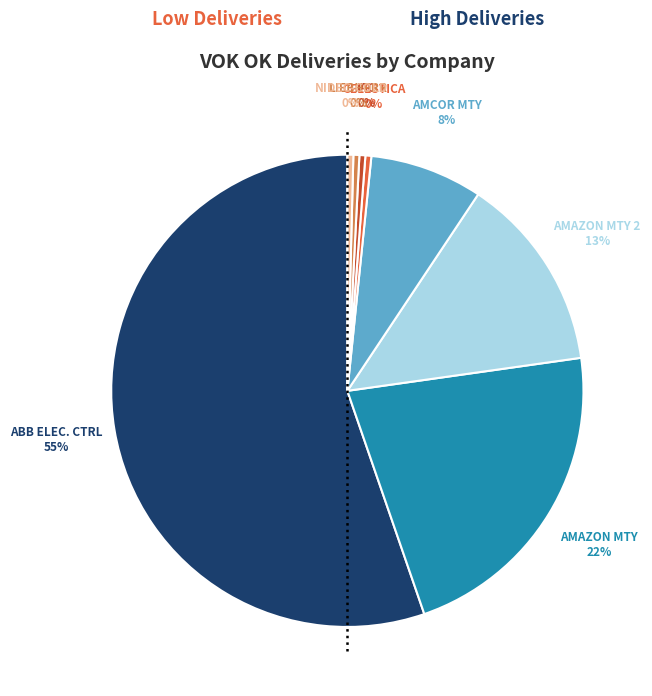

How many segments does this pie chart have?

8